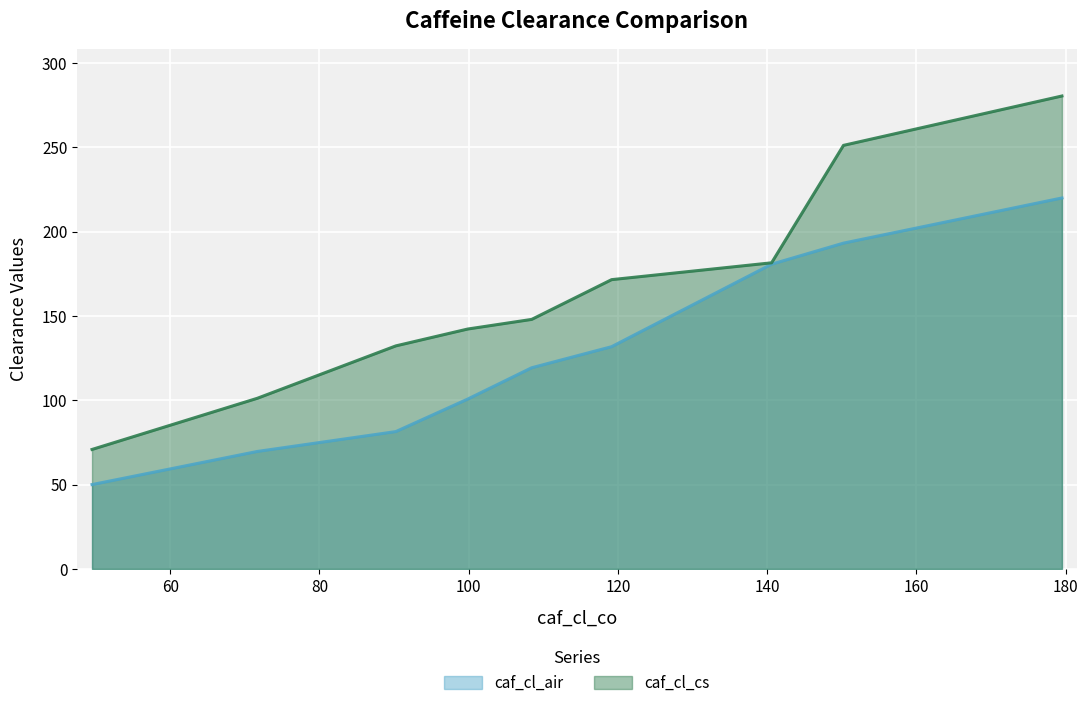

Rank the series by their average value, from lowest to highest.

caf_cl_air, caf_cl_cs